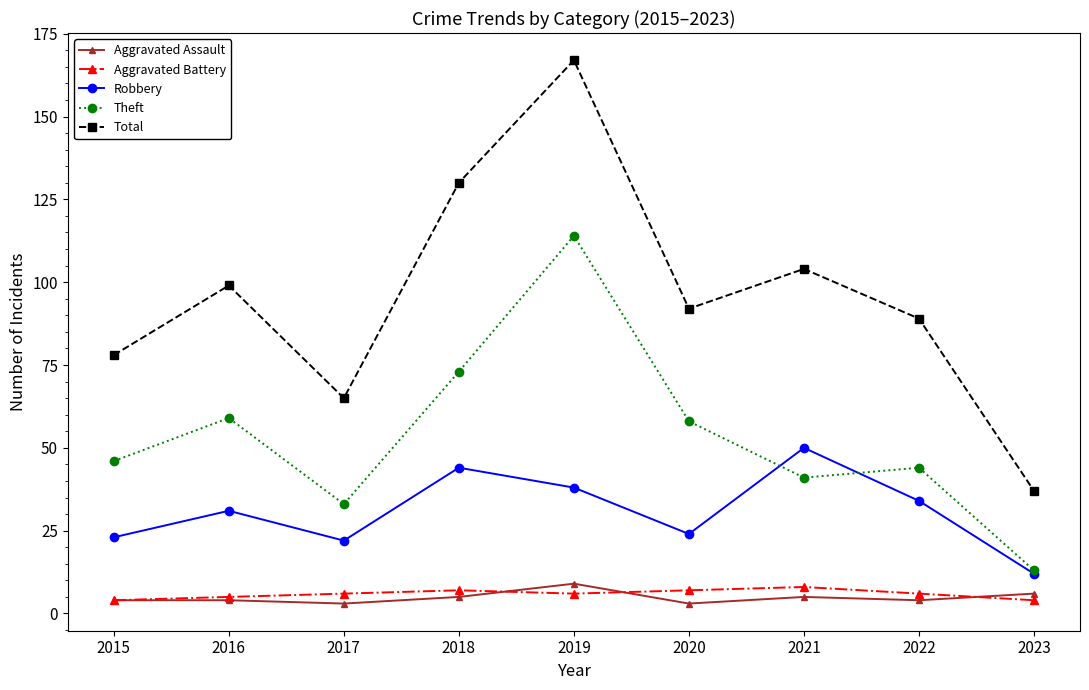

What is the value of the Aggravated Assault point at the 6th from the left?

3